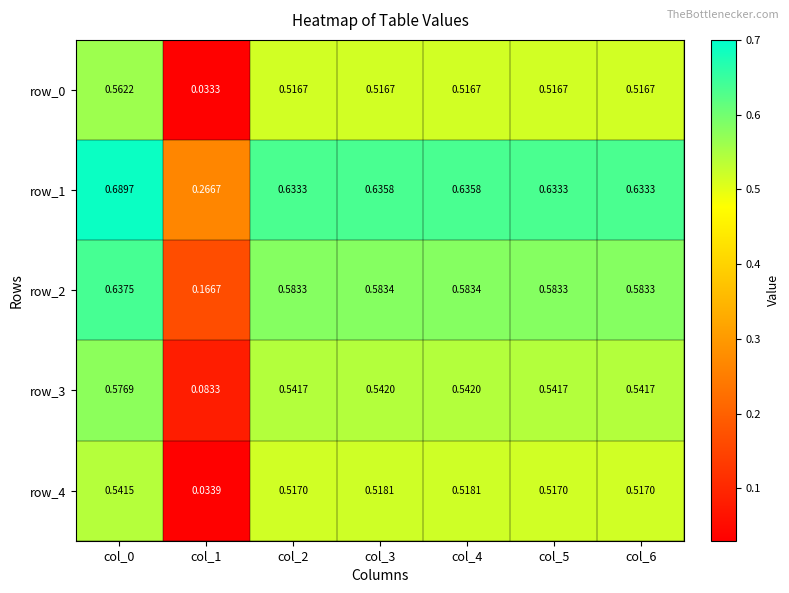

Is the value of row_2 at col_1 greater than the value of row_4 at col_1?

Yes